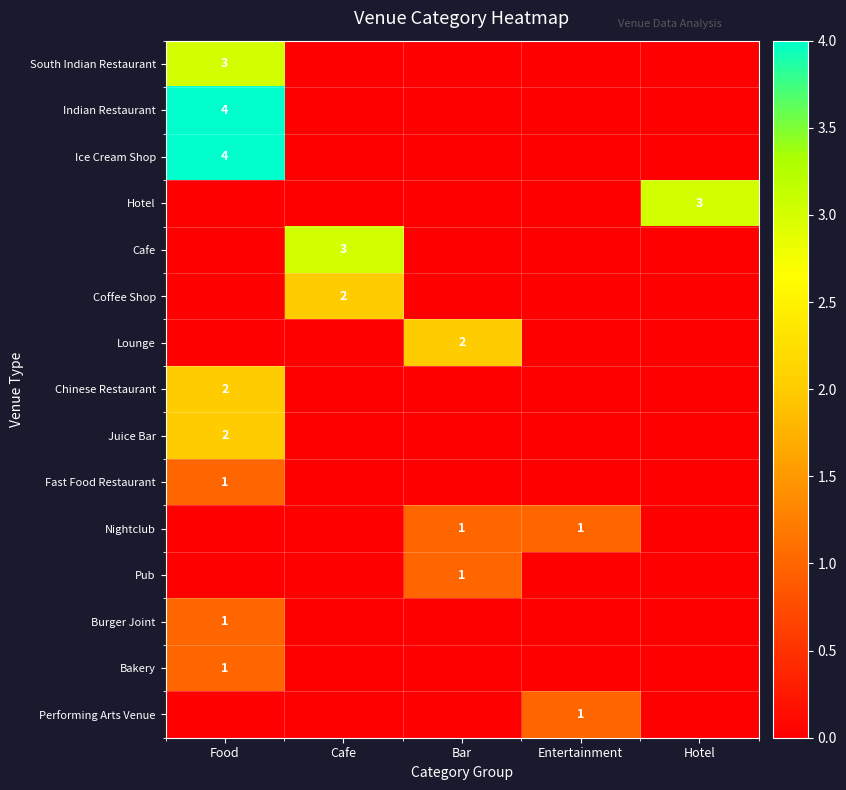

The value of Chinese Restaurant at Food is 2. True or false?

True